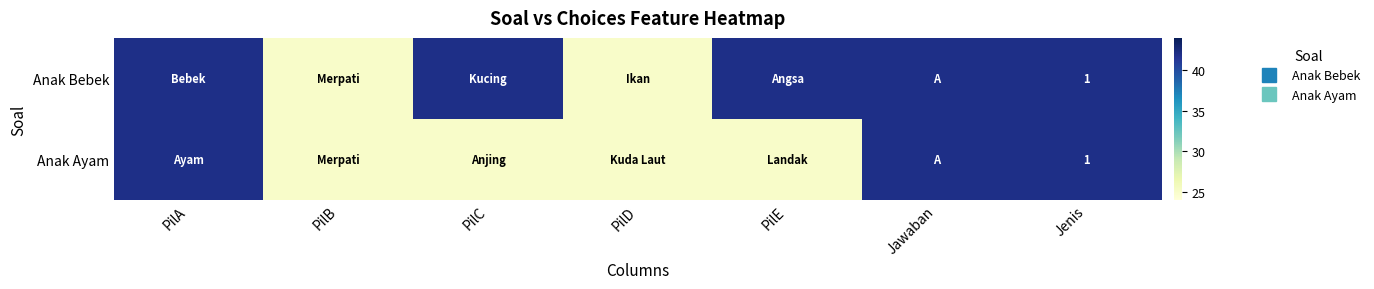

What is the difference between the Anak Bebek values at PilD and Jawaban?

17